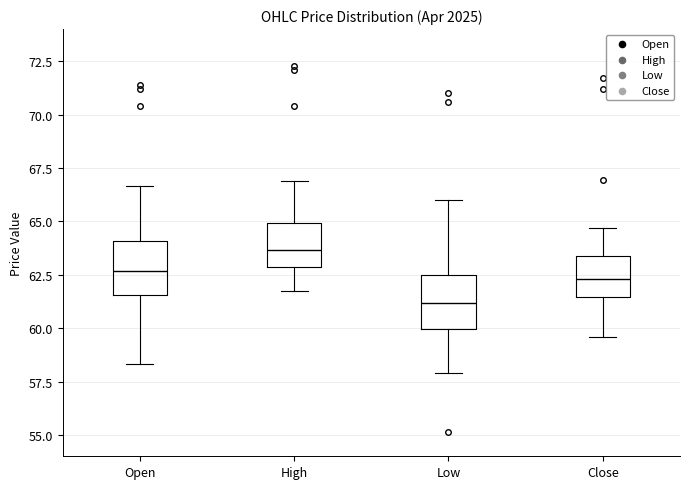

Where is the lower edge of the box for Close on the y-axis? The values are not printed on the chart, so give them approximately, as read against the axis.

61.5